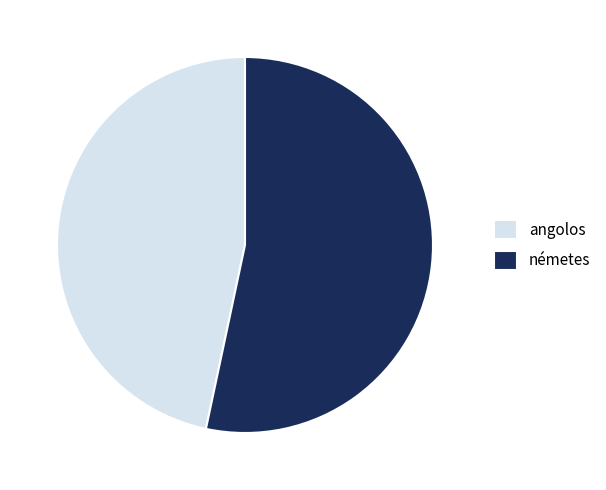

Rank the categories by value from lowest to highest.

angolos, németes